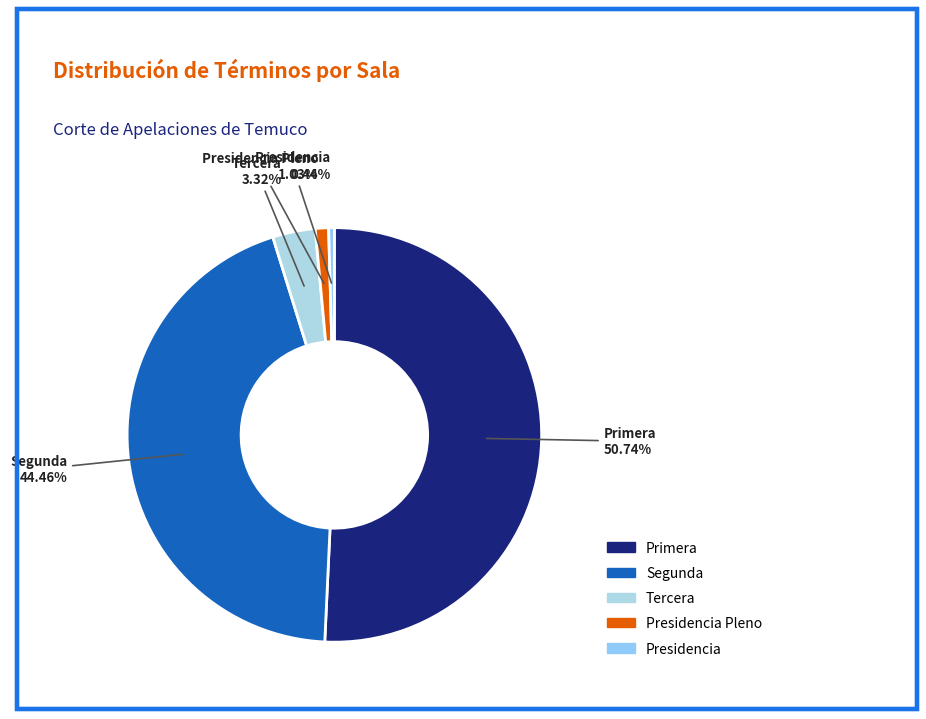

Does any single category account for the majority?

Yes